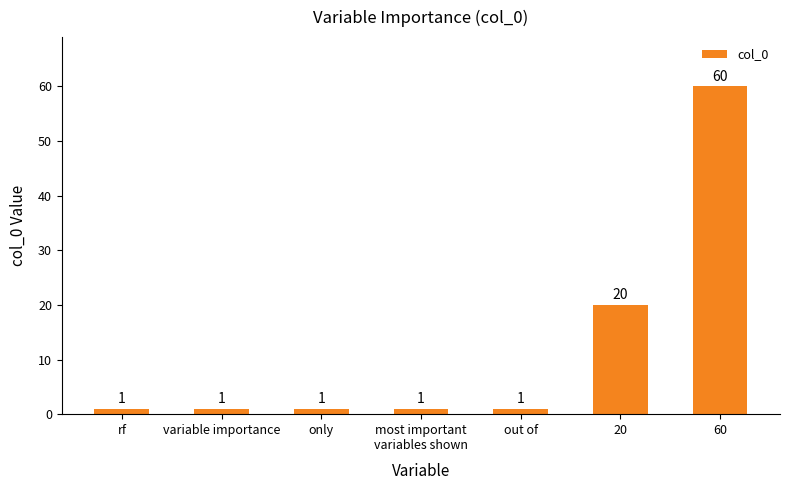

What is the maximum value shown in the chart?

60